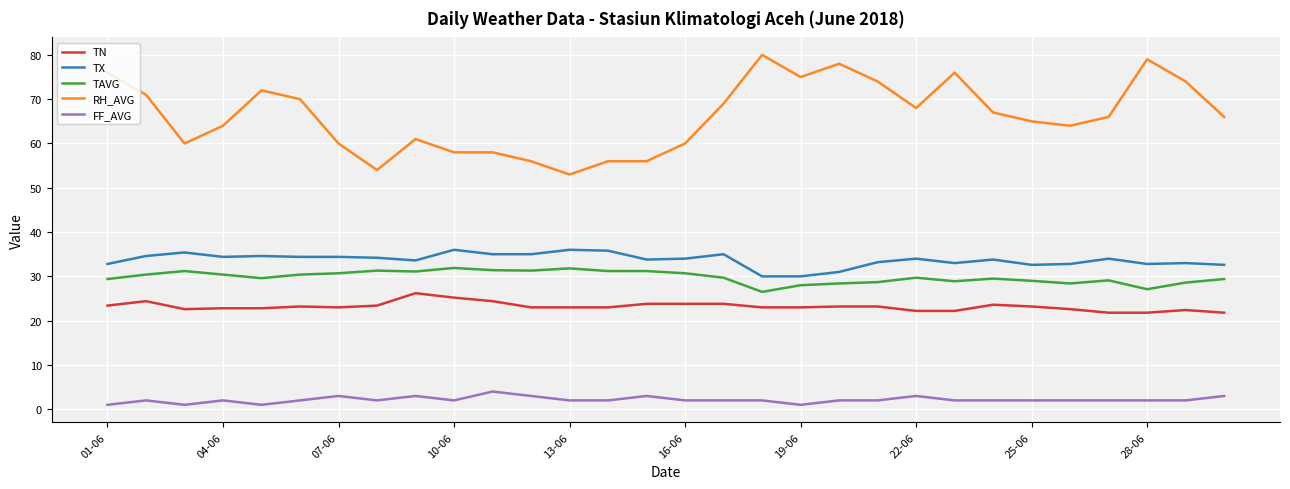

Which series has the widest spread of values?

RH_AVG